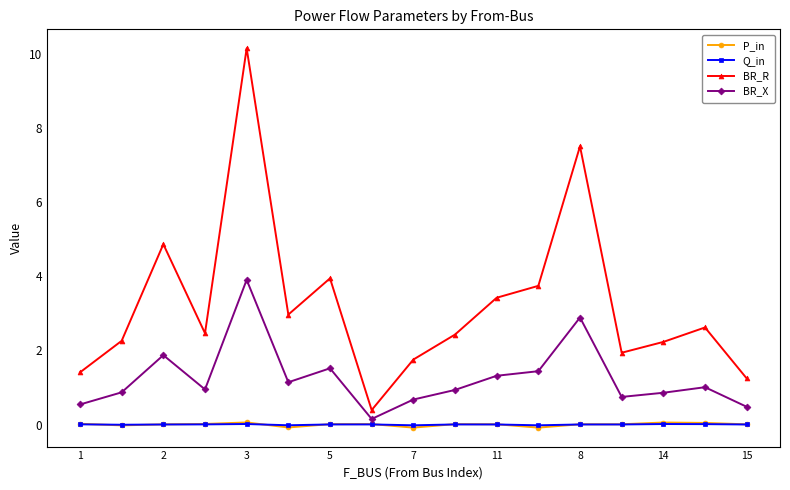

What is the highest value of the BR_R series?

10.1